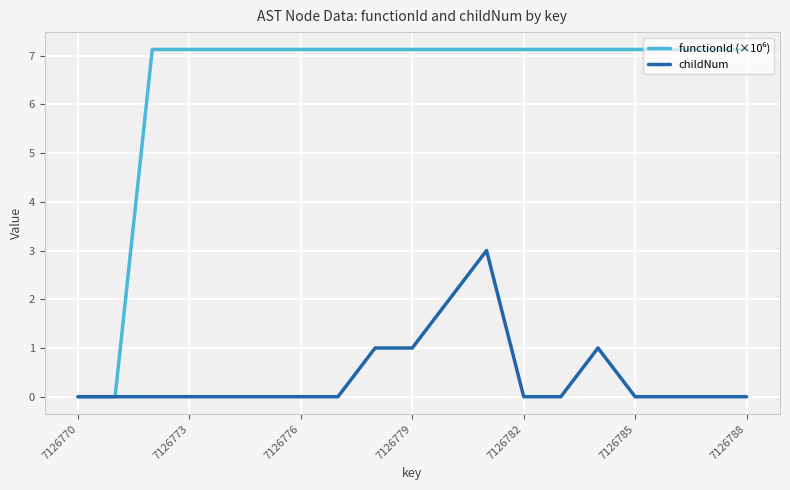

How many lines are shown in the chart?

2